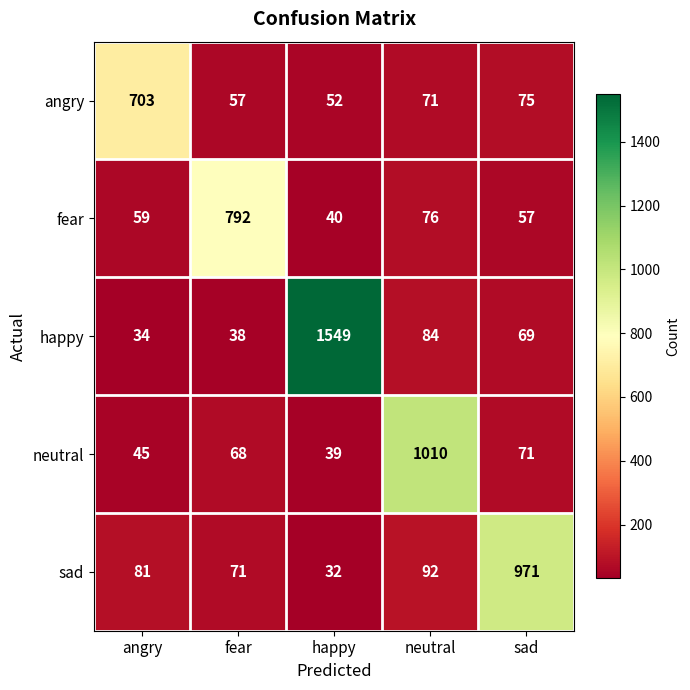

Where is angry nearest to the value 377?

sad